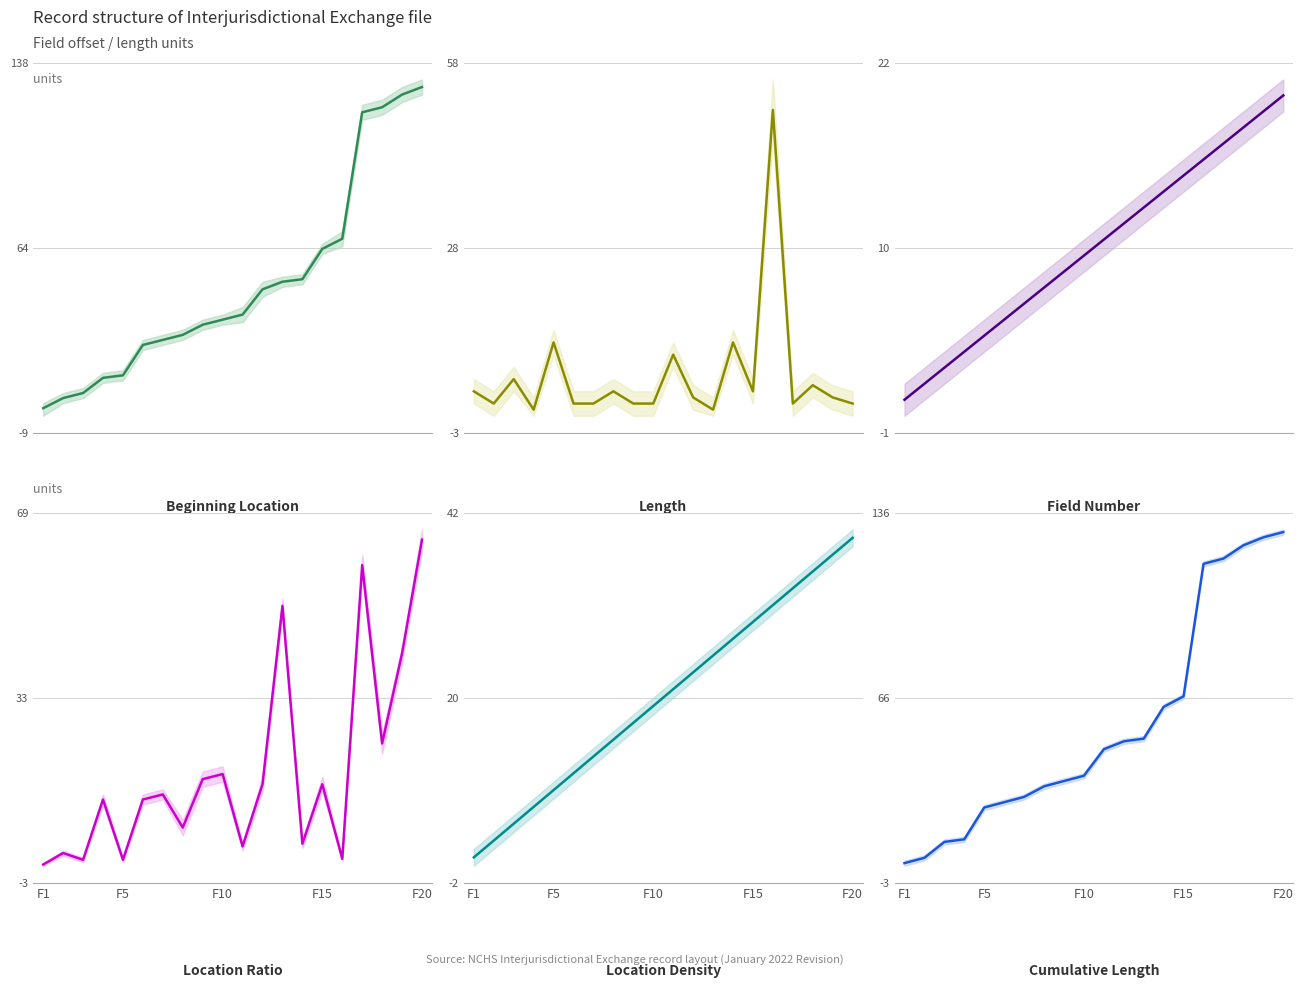

Which series has the largest range (max minus min)?

Beginning Location